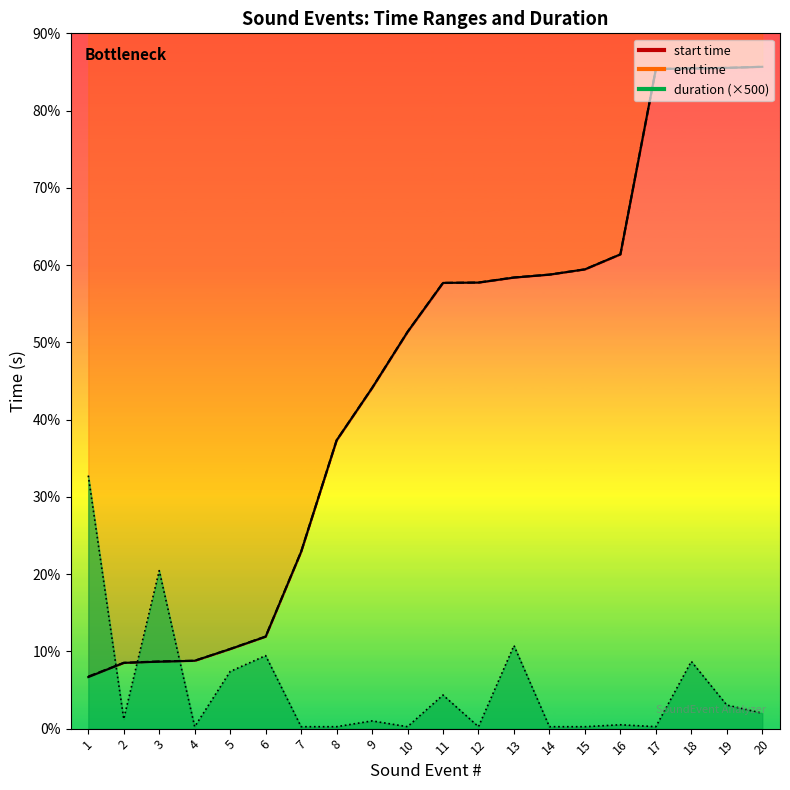

What is the total value across all series at 4?

17.8